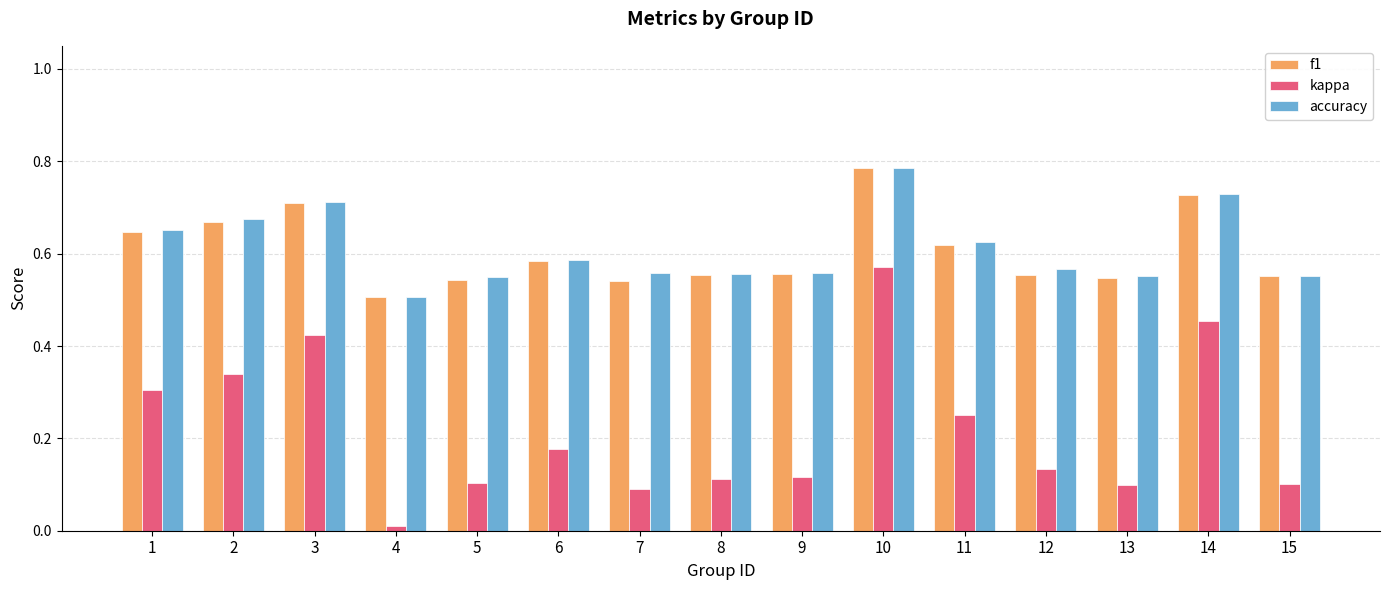

The kappa series shows 0.1 at 6. True or false?

False